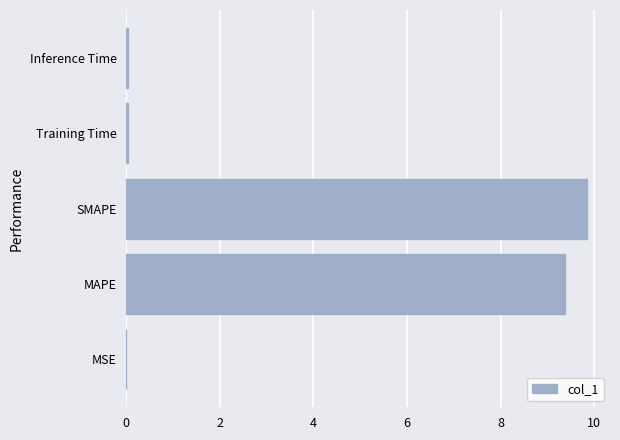

What is the sum of all values?

19.3